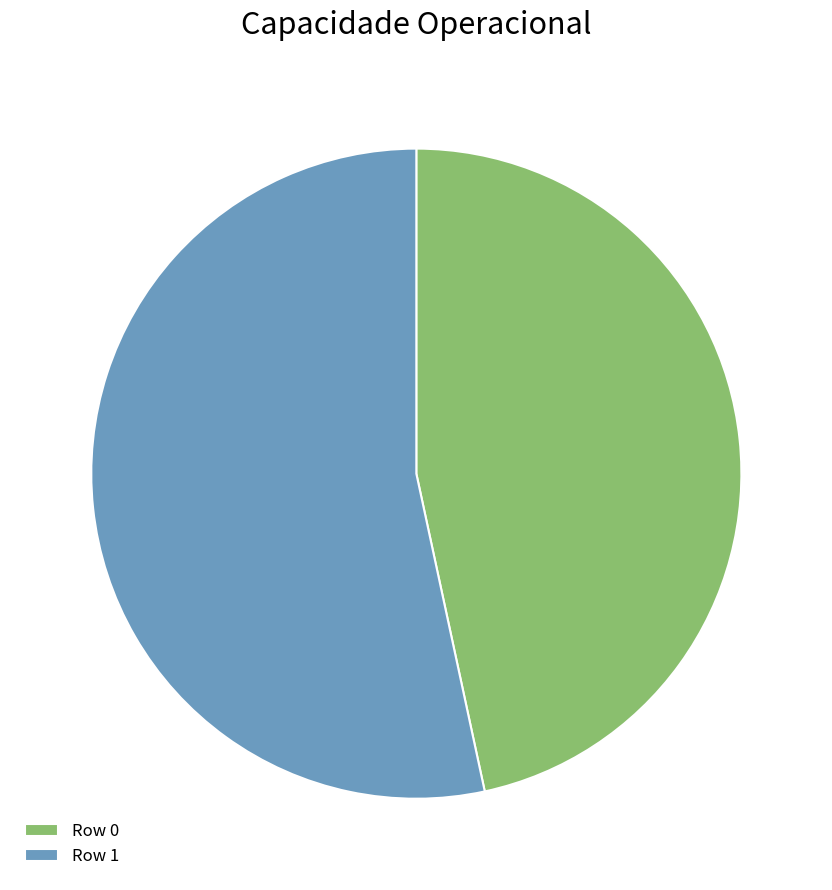

Which has a higher value, Row 1 or Row 0?

Row 1